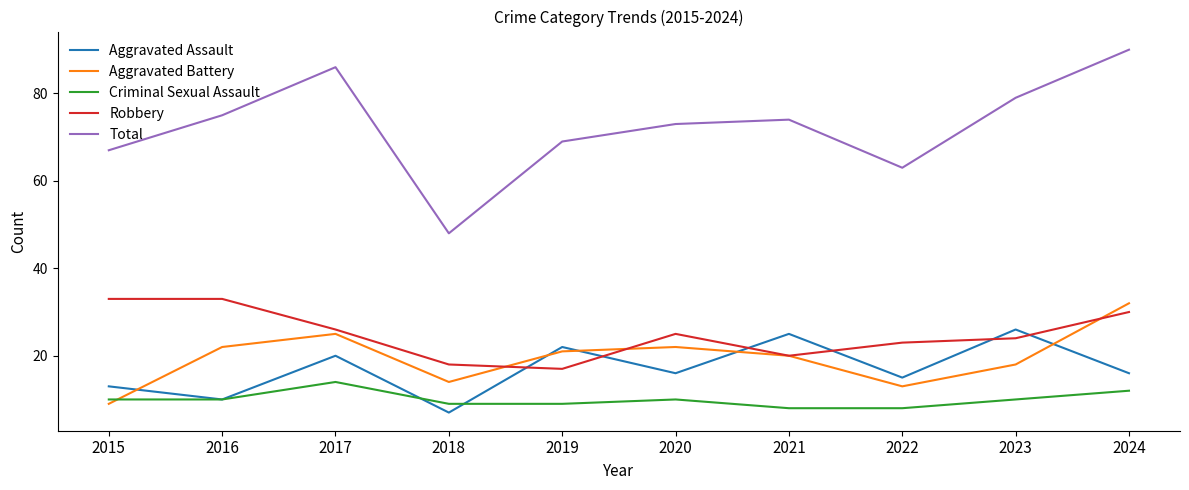

True or false: Aggravated Battery has a value of 13 at 2019.

False